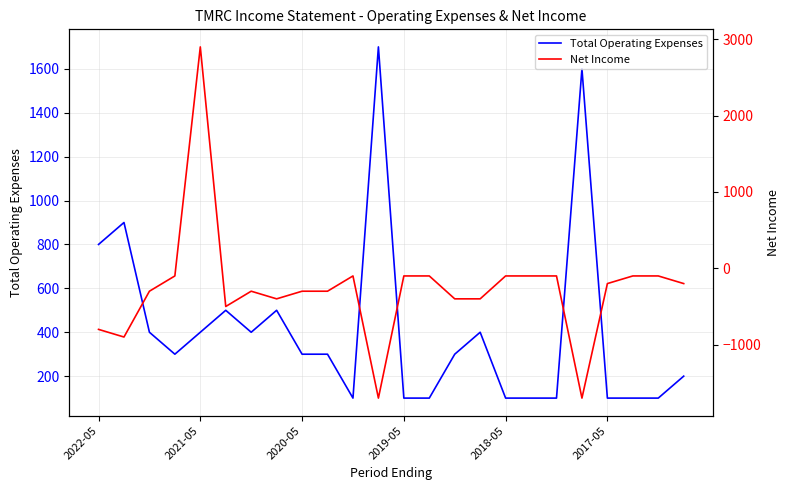

Which series has the largest total across all categories?

Total Operating Expenses